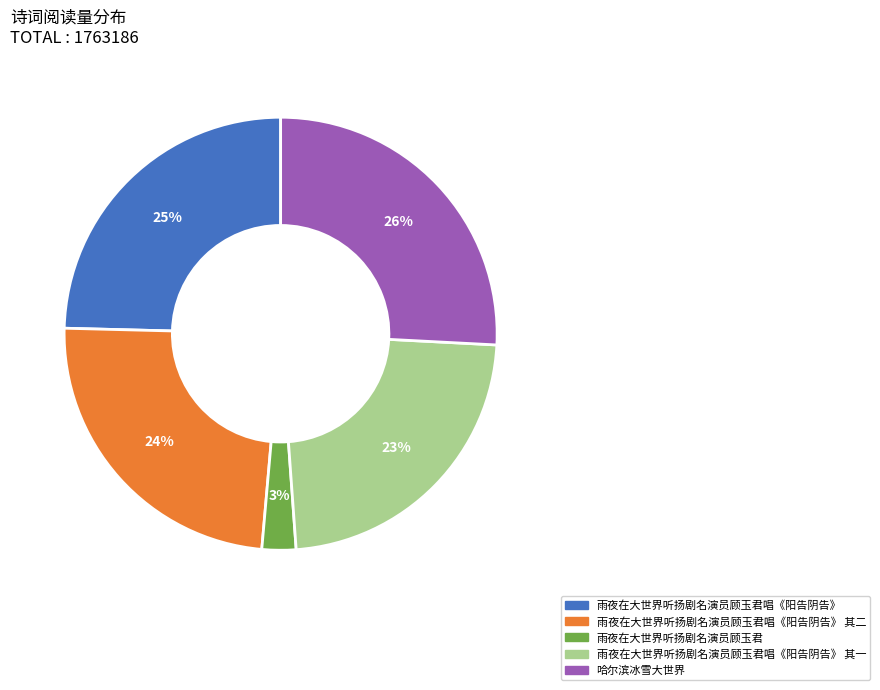

How many segments does this pie chart have?

5